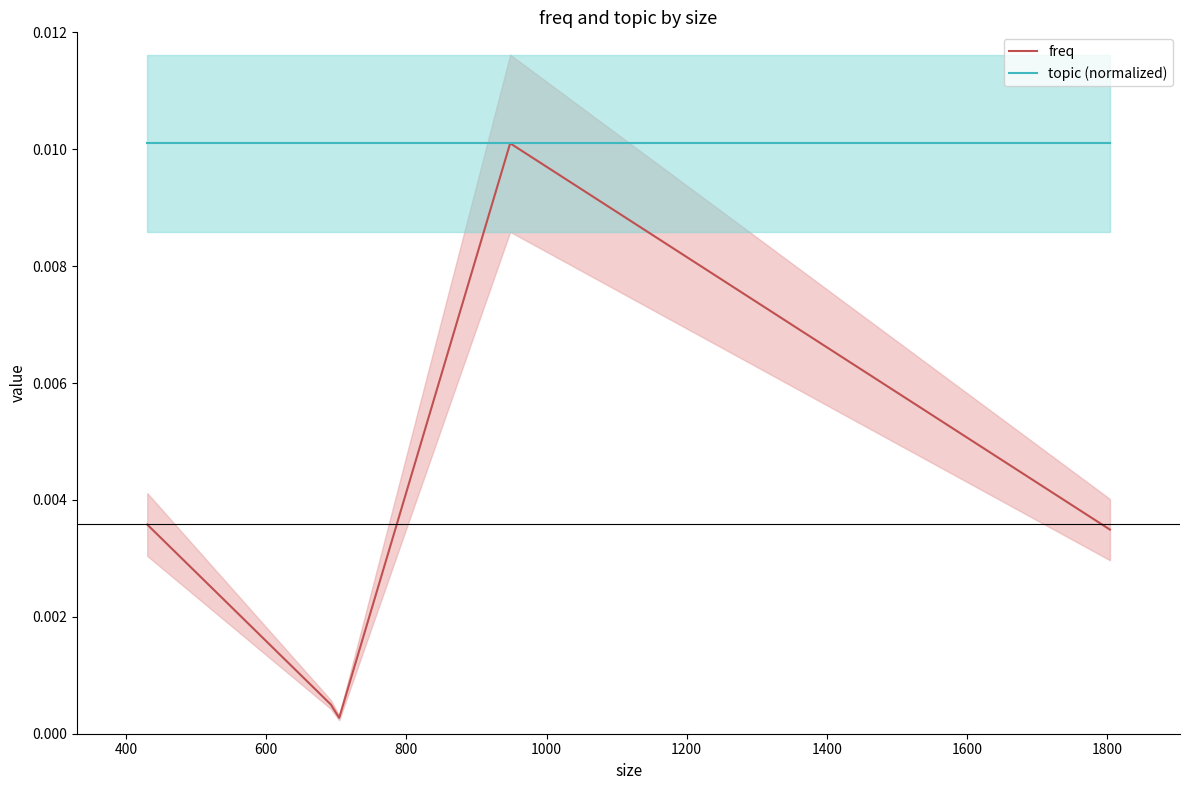

True or false: freq and topic (normalized) intersect in this chart.

False